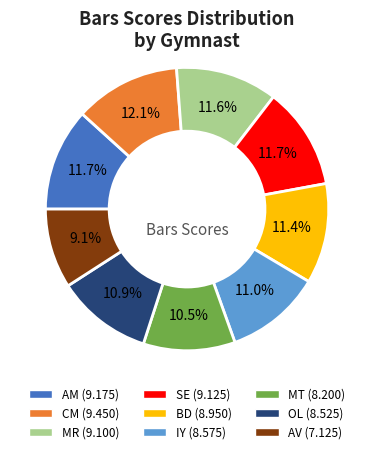

True or false: BD accounts for 17% of the total.

False